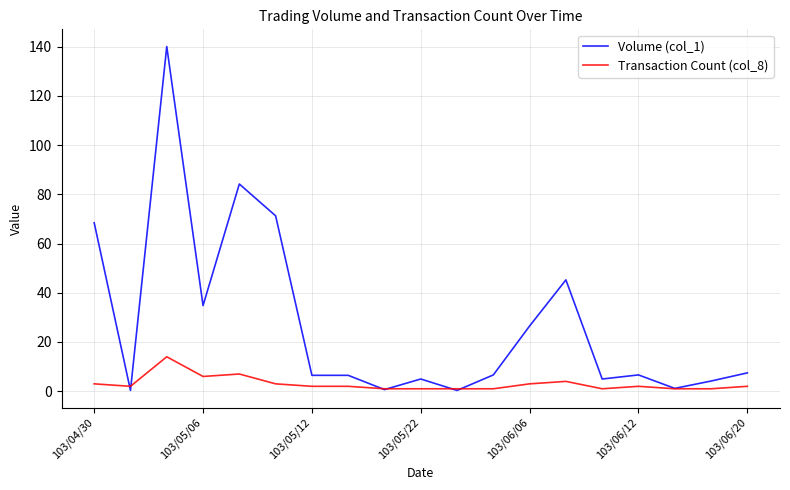

What is the difference between the second highest and minimum values in the Transaction Count (col_8) series?

6.0